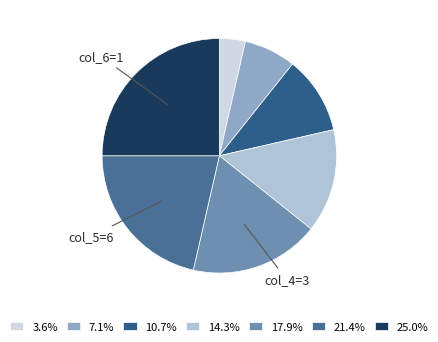

Count the number of slices in the pie.

7